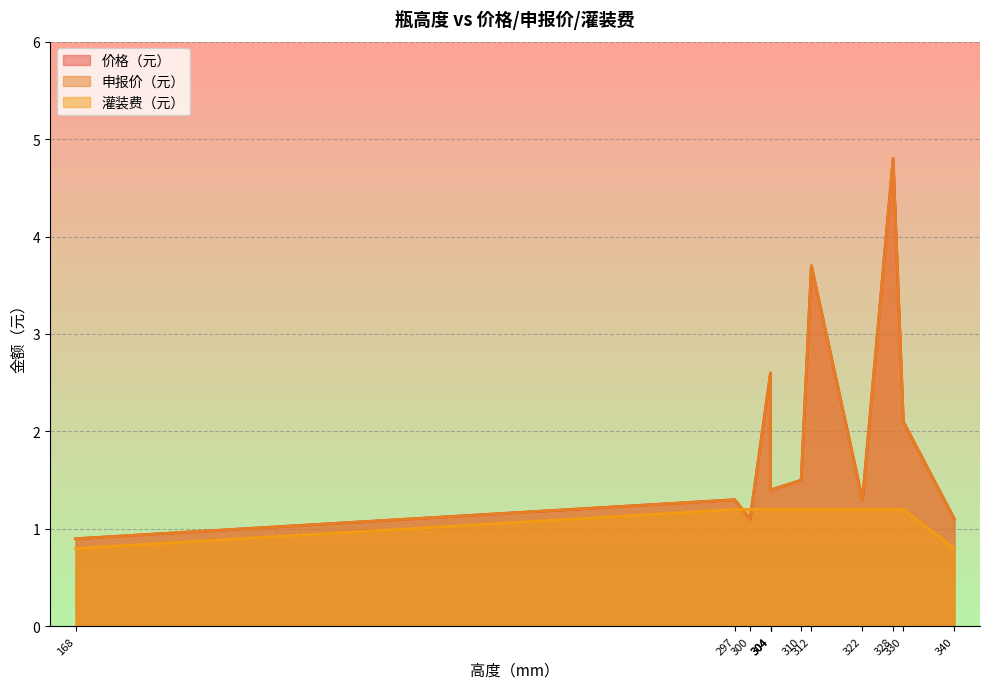

What is the average value of the 价格（元） series?

2.0